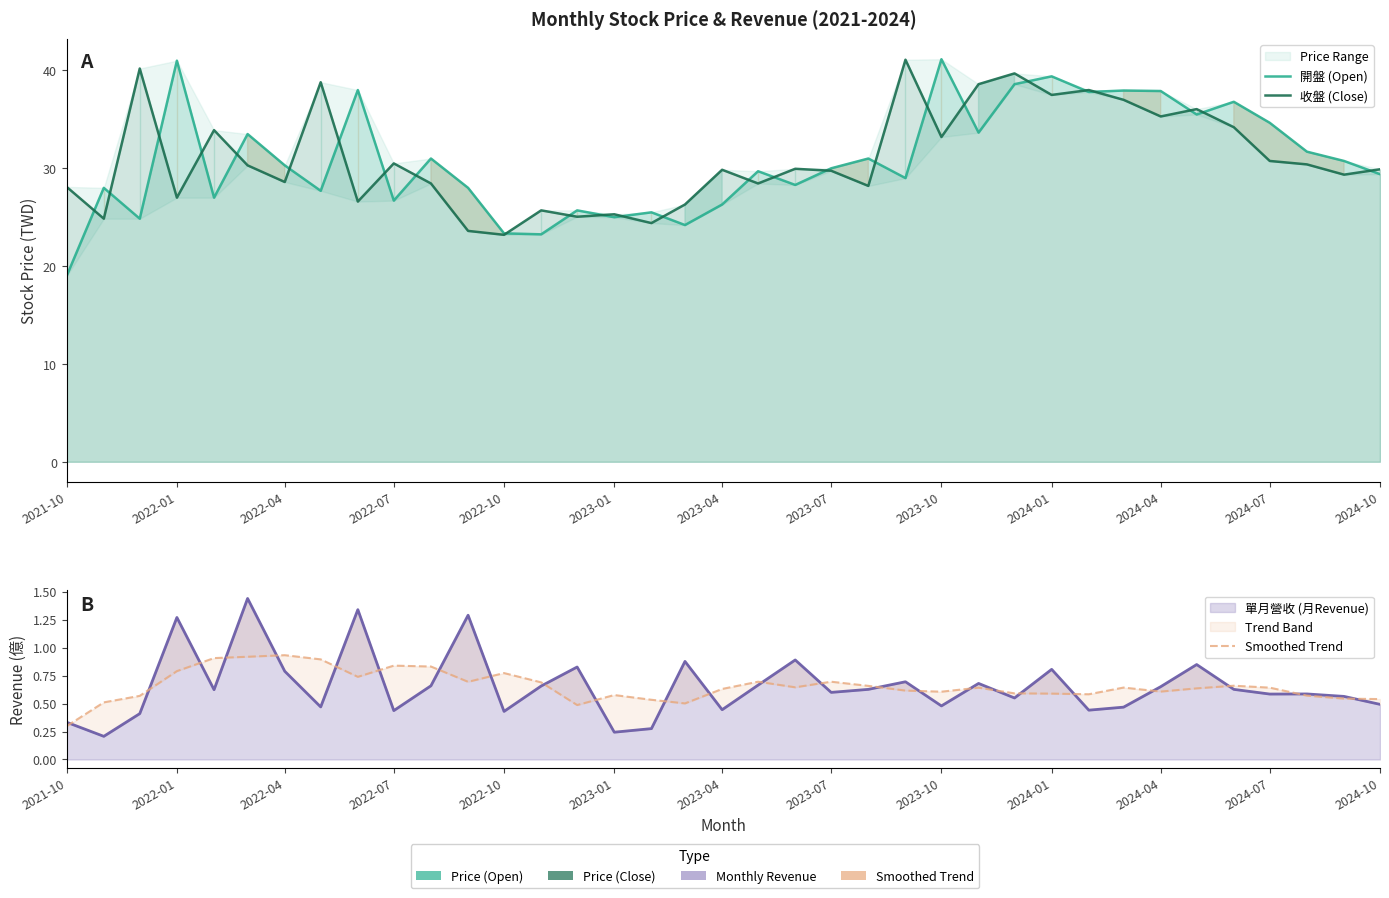

True or false: 開盤 (Open) has a value of 38.8 at 2022-07.

False